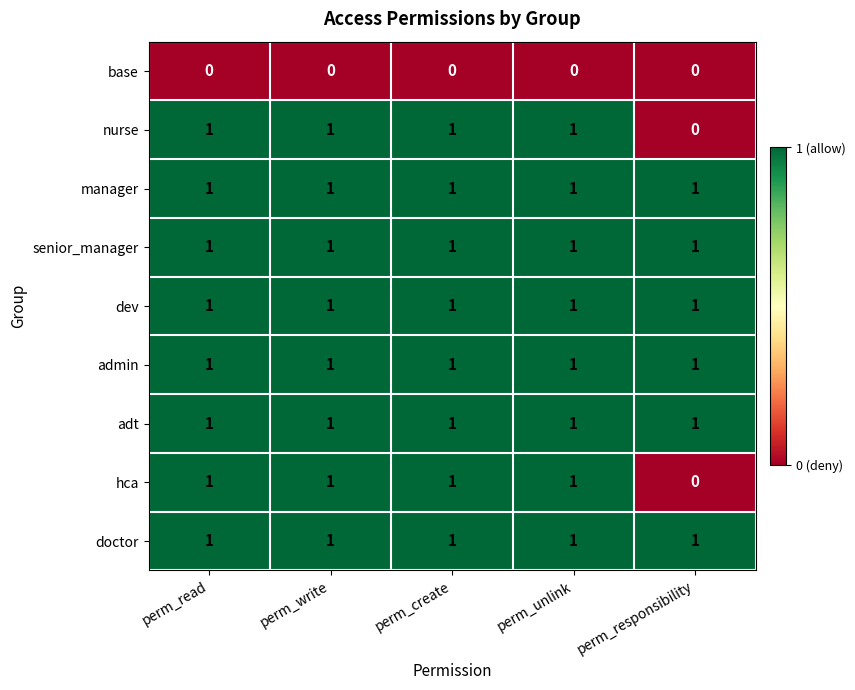

At how many categories does at least one series exceed 0?

5